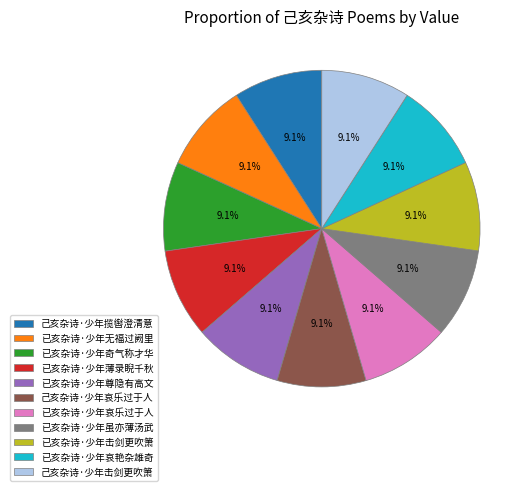

Approximately how many times larger is the value at 已亥杂诗·少年击剑更吹箫 compared to 已亥杂诗·少年虽亦薄汤武?

1.0